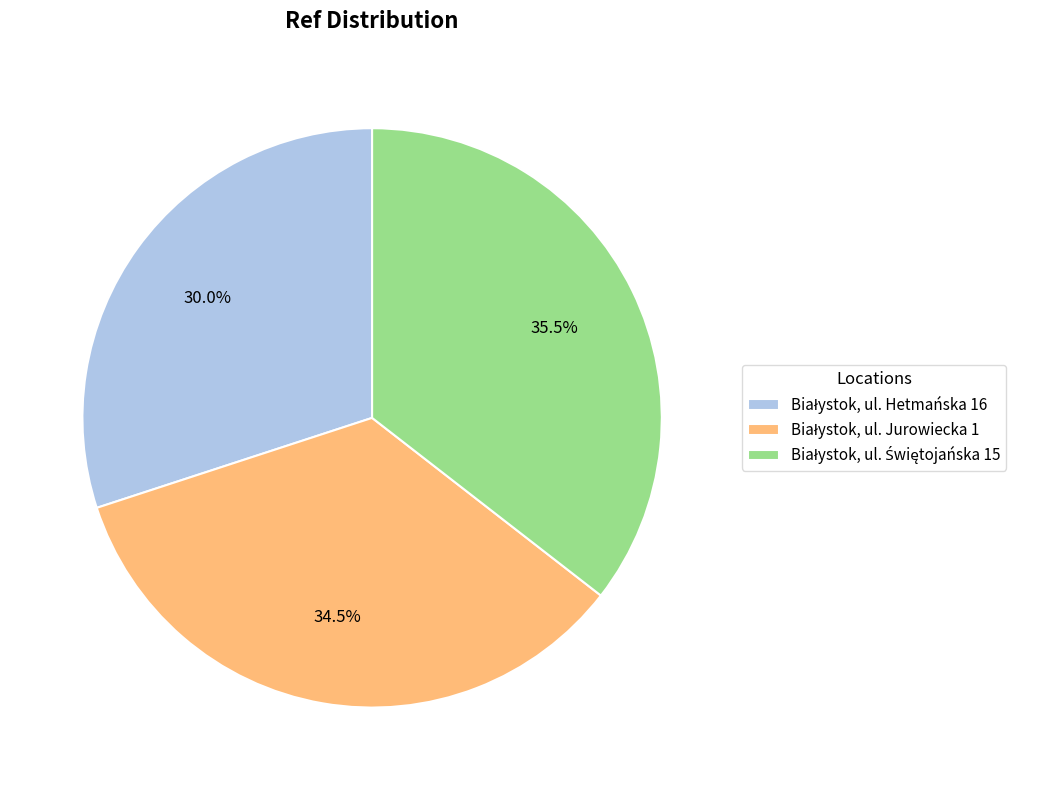

Does any single category account for the majority?

No